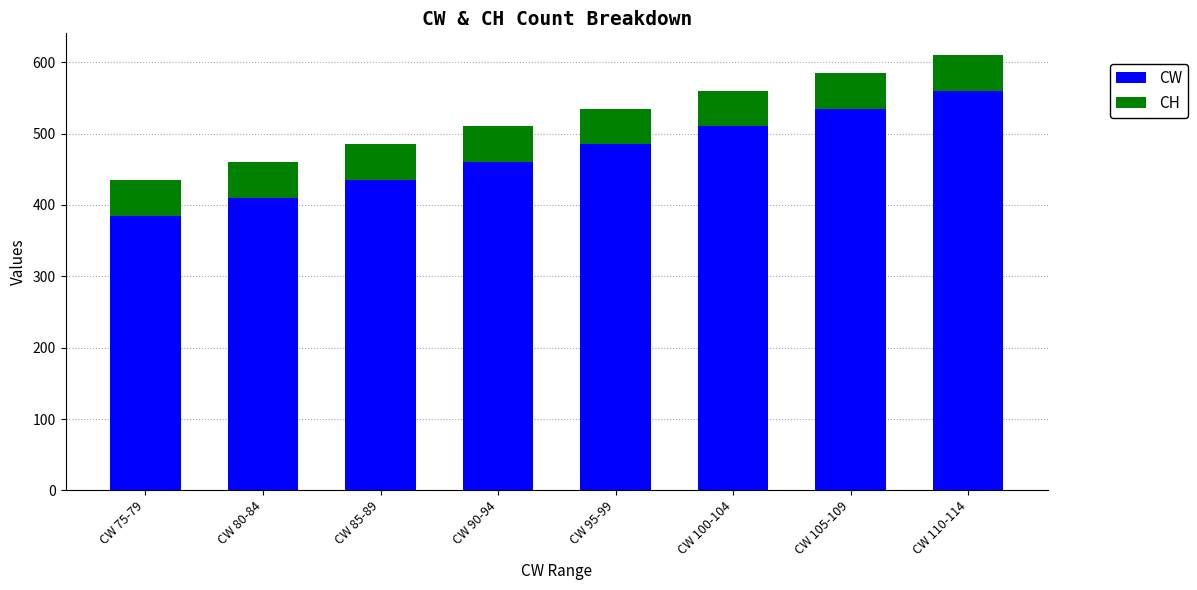

What is the highest value of the CW series?

560